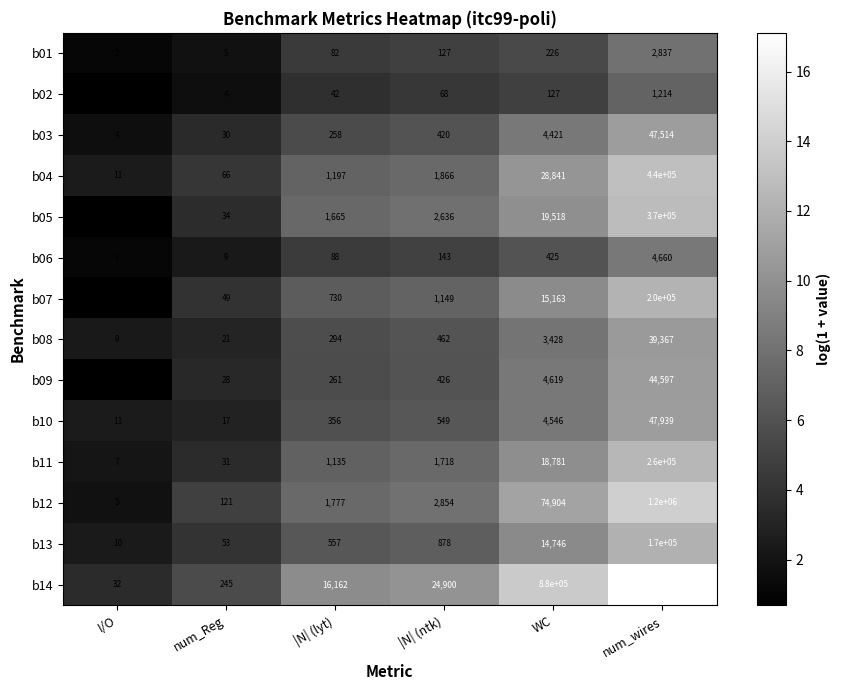

What is the maximum value shown in the chart?

27000000